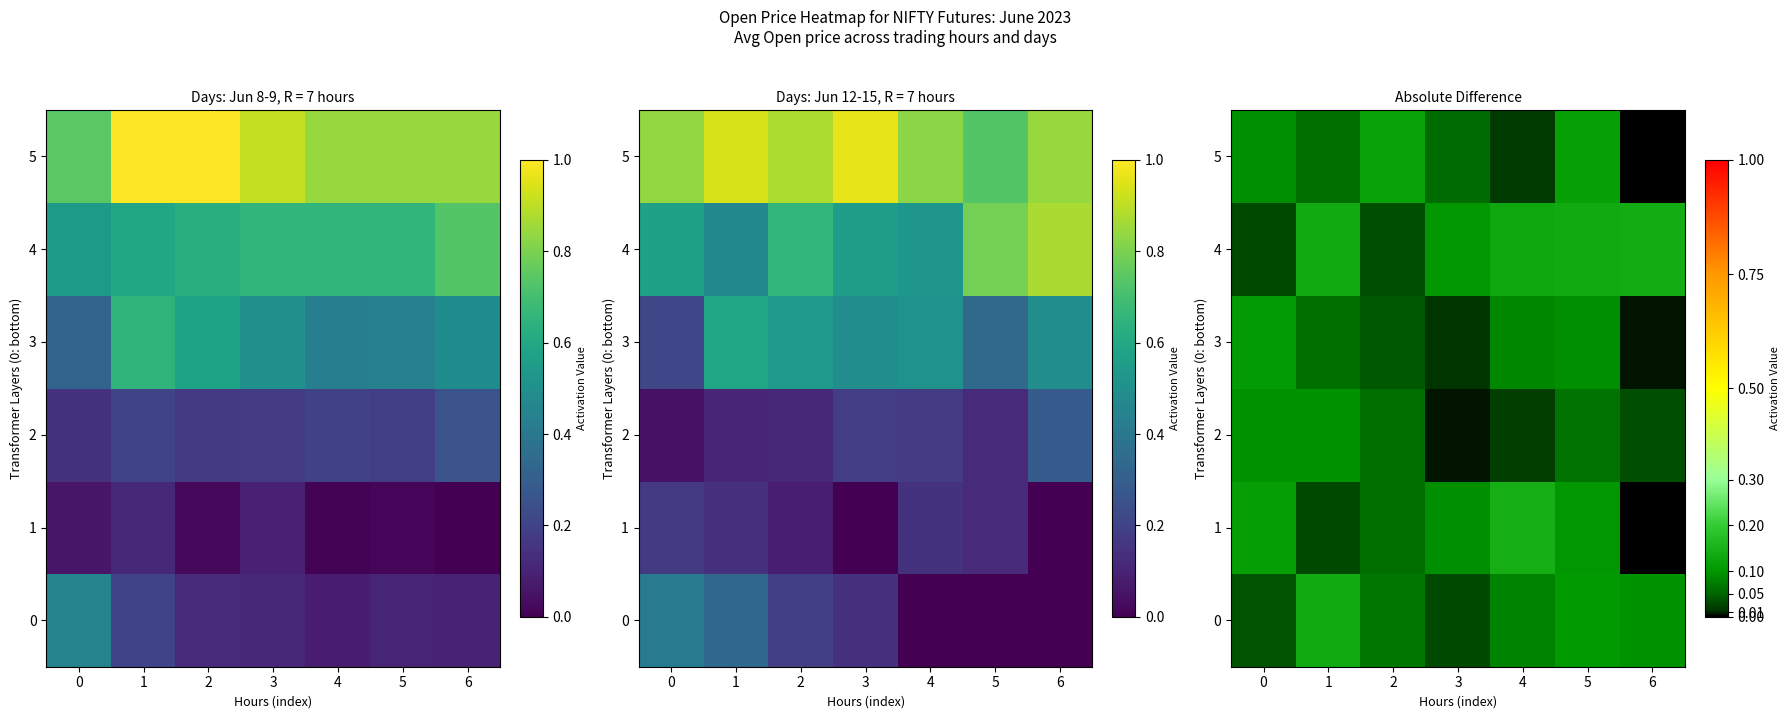

At 0, list the series in order from smallest to largest.

4, 0, 5, 2, 3, 1